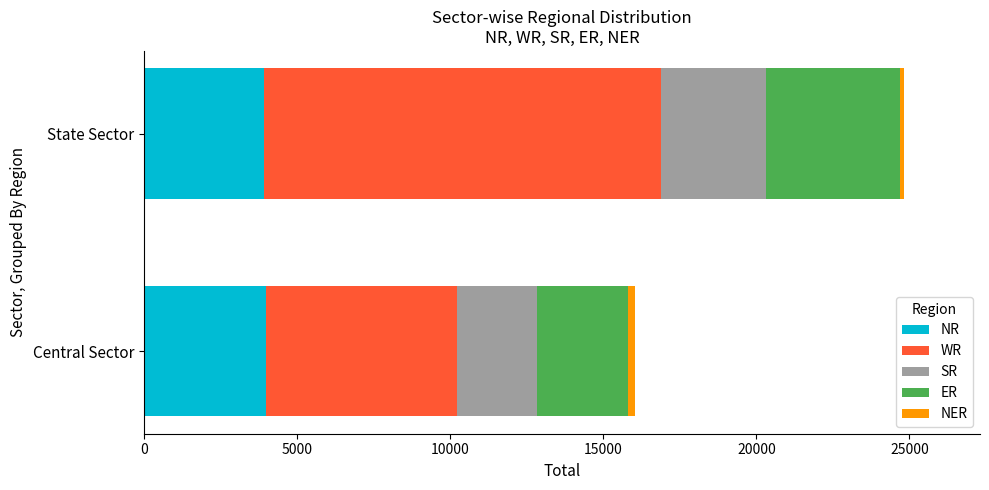

At which category is the sum across all series the highest?

State Sector